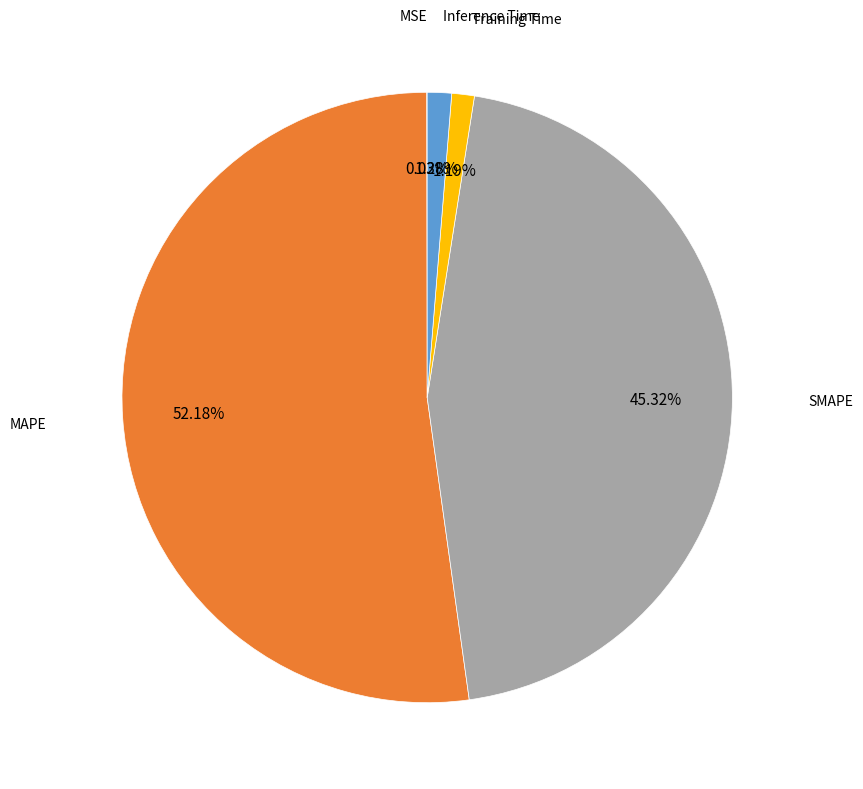

Is there a majority slice in this chart?

Yes